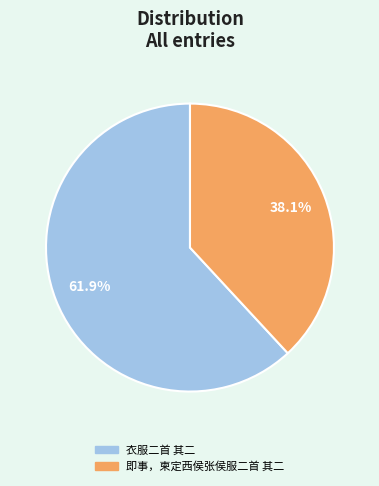

What is the ratio of the value at 即事，柬定西侯张侯服二首 其二 to the value at 衣服二首 其二?

0.6